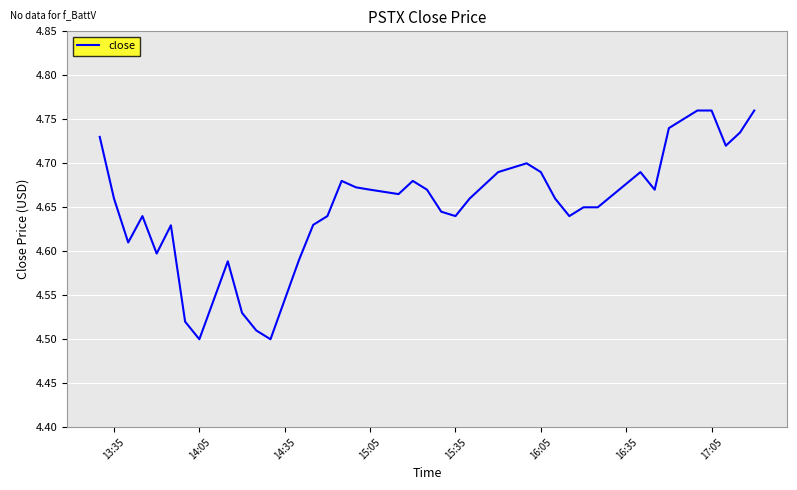

True or false: the data has more than 1 interior local peaks.

True